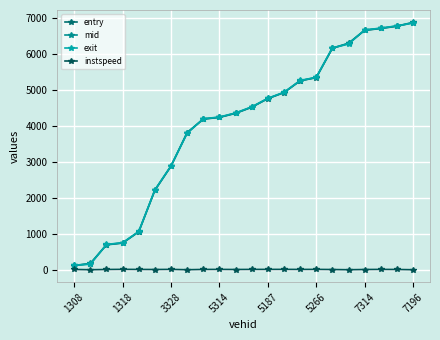

What is the smallest value displayed?

5.0